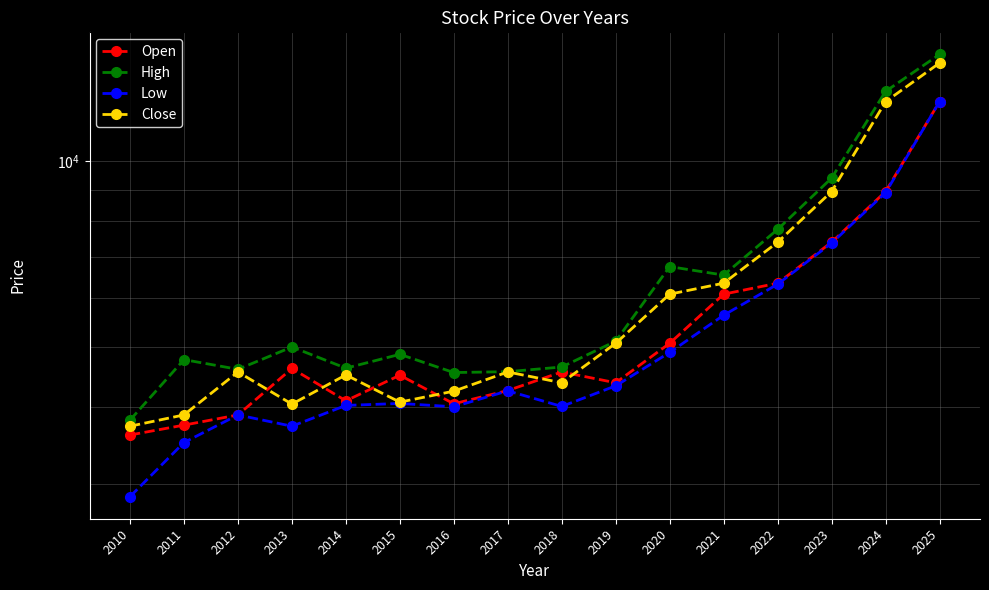

Where is the first local minimum for High?

2012